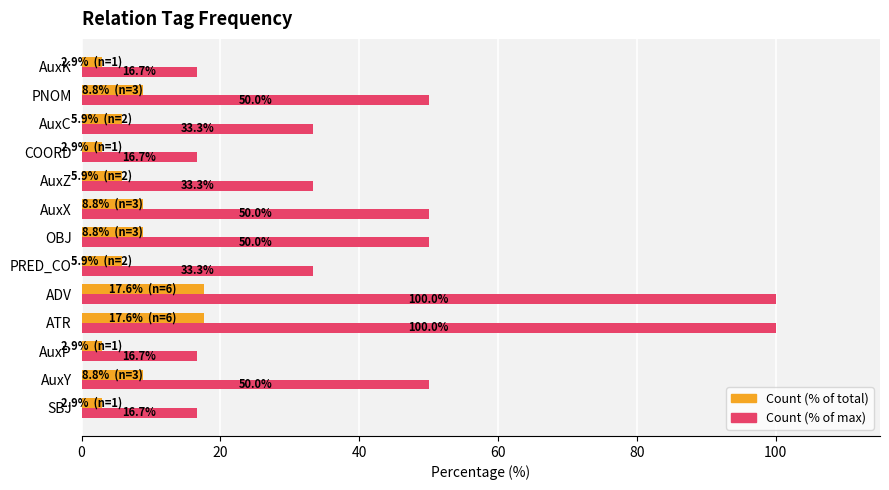

What is the highest value of the Count (% of total) series?

17.6